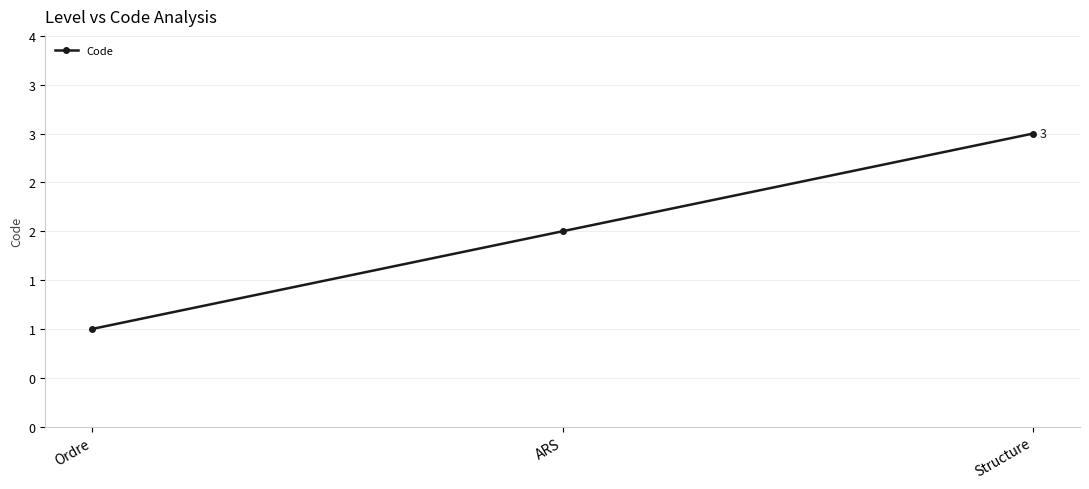

Is this an area chart (filled region under the line)?

No